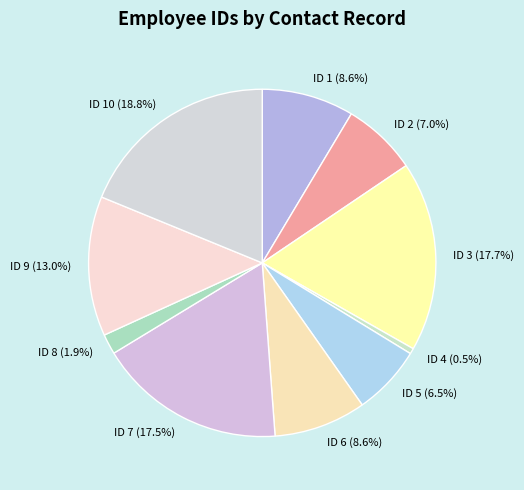

Which category has the smallest portion of the pie?

ID 4